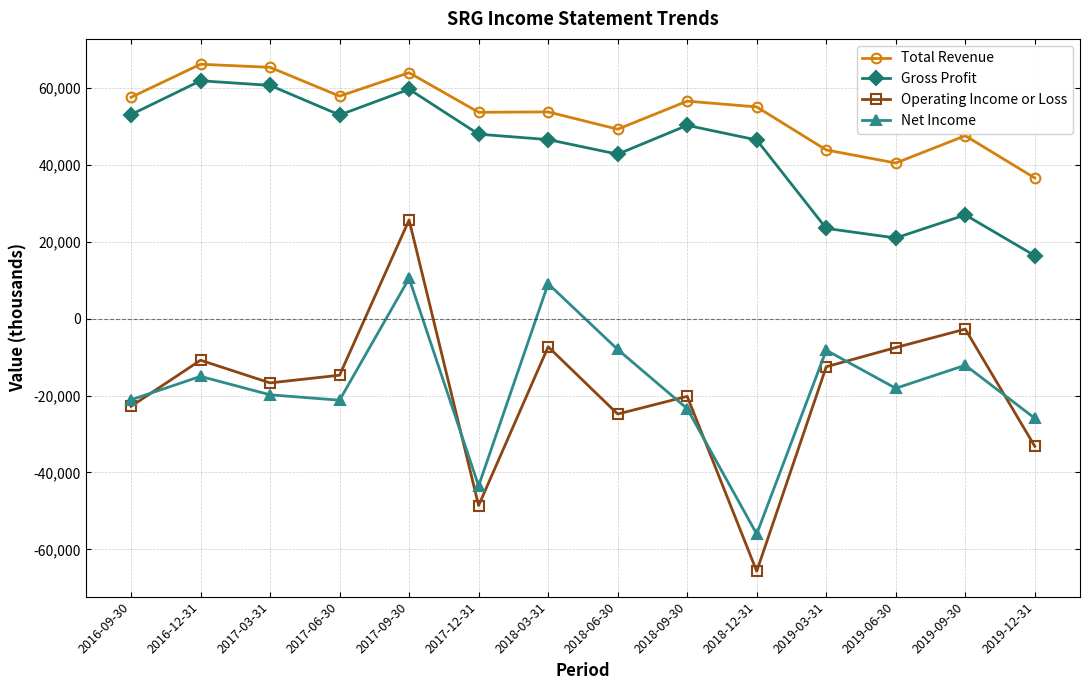

What is the total value across all series at 2018-09-30?

63300